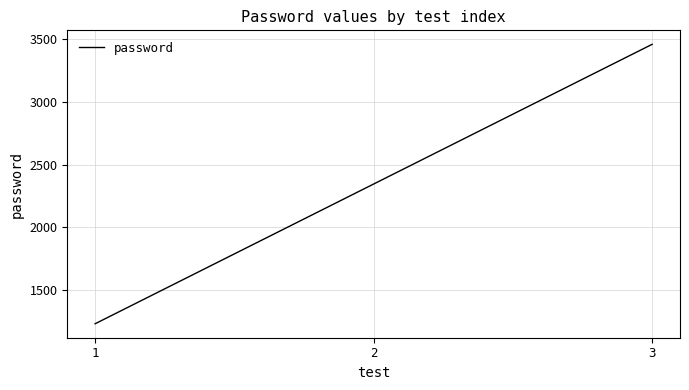

Which category has the highest value across all series?

3